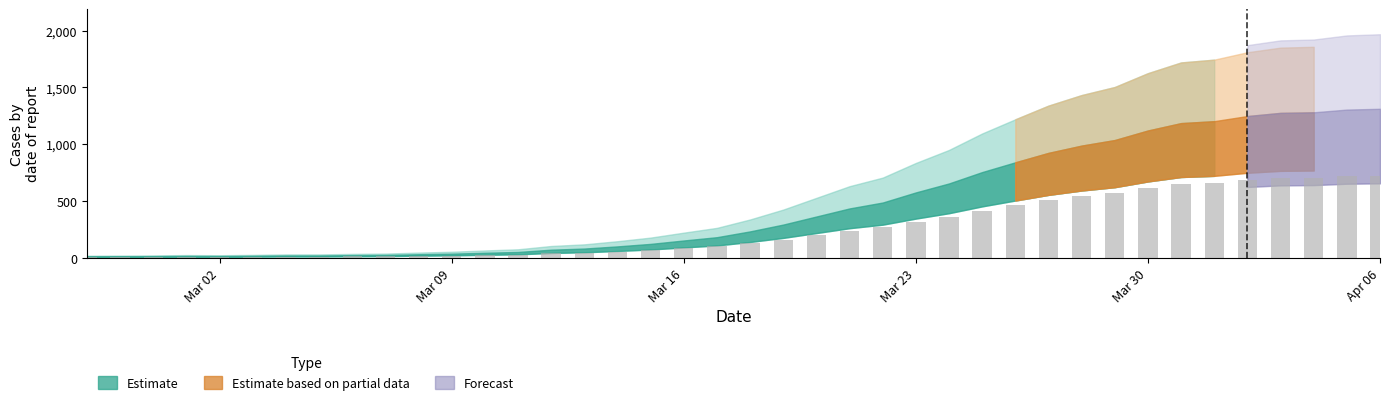

What is the value of the 27th bar from the left?

360.3